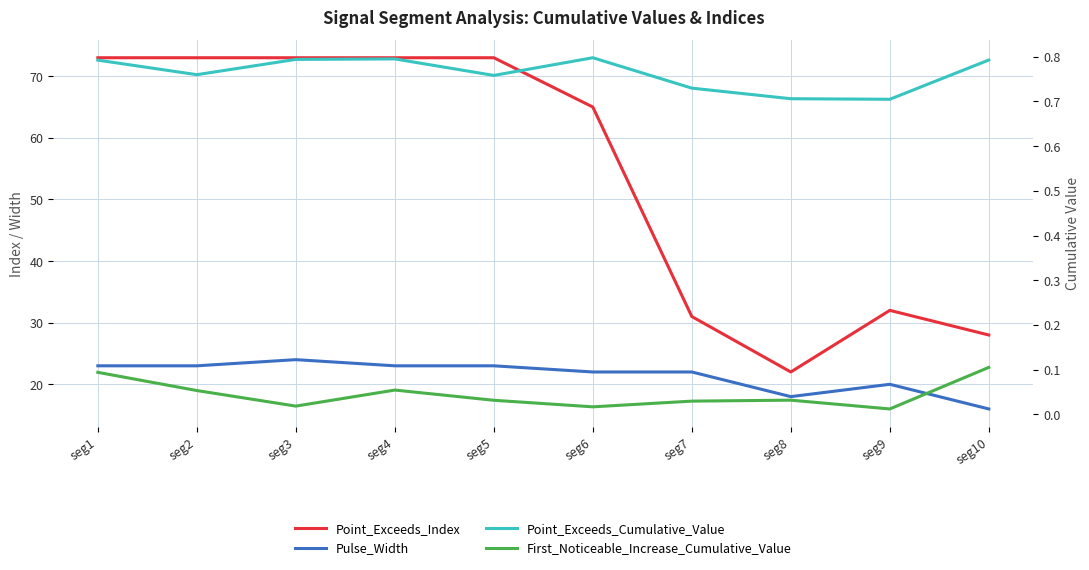

At how many categories does at least one series exceed 48?

6